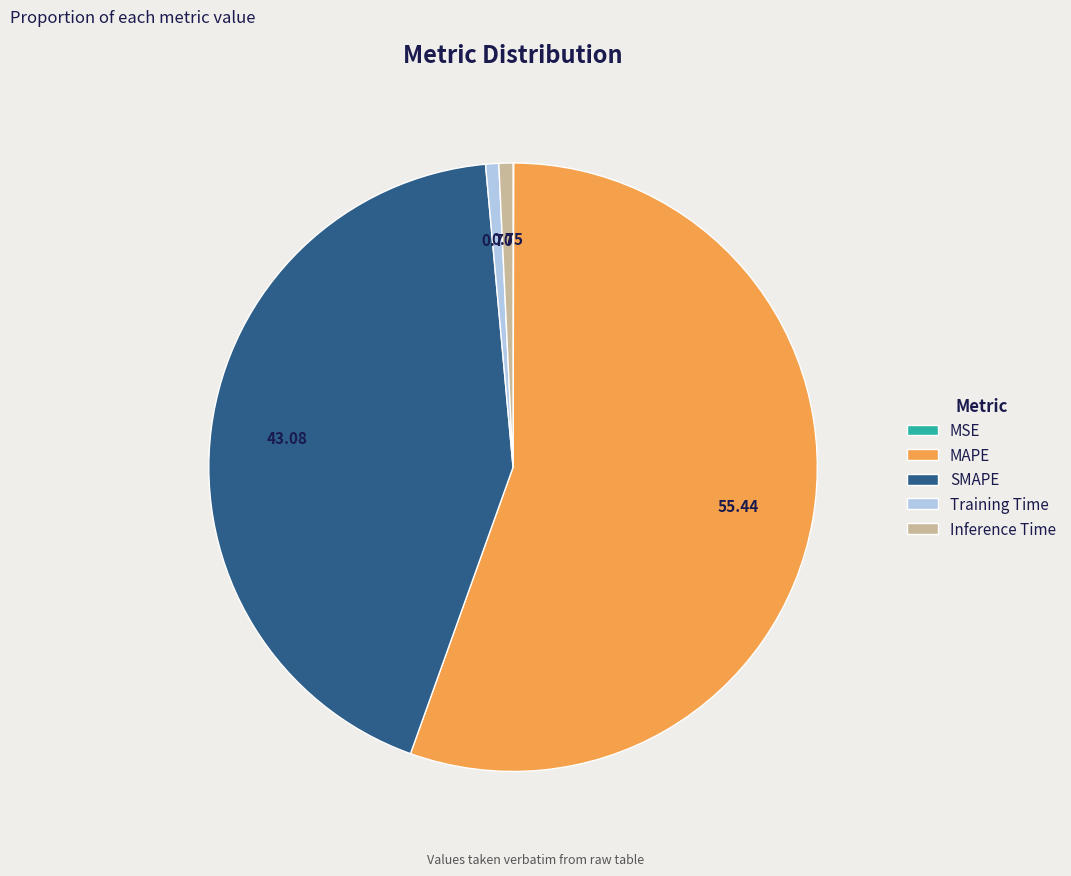

What is the largest slice in the pie chart?

MAPE